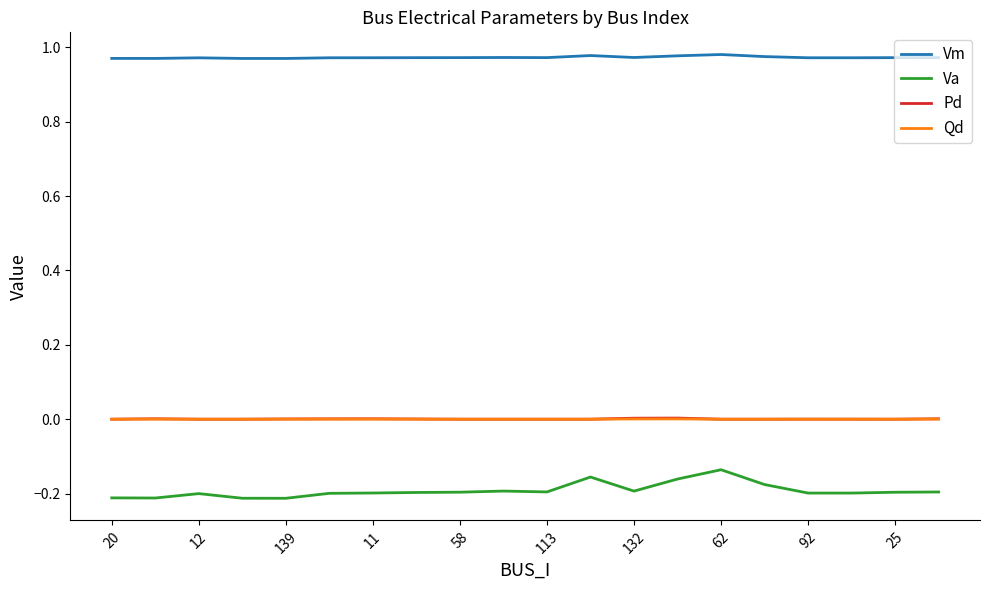

True or false: Vm and Va cross at least once.

False